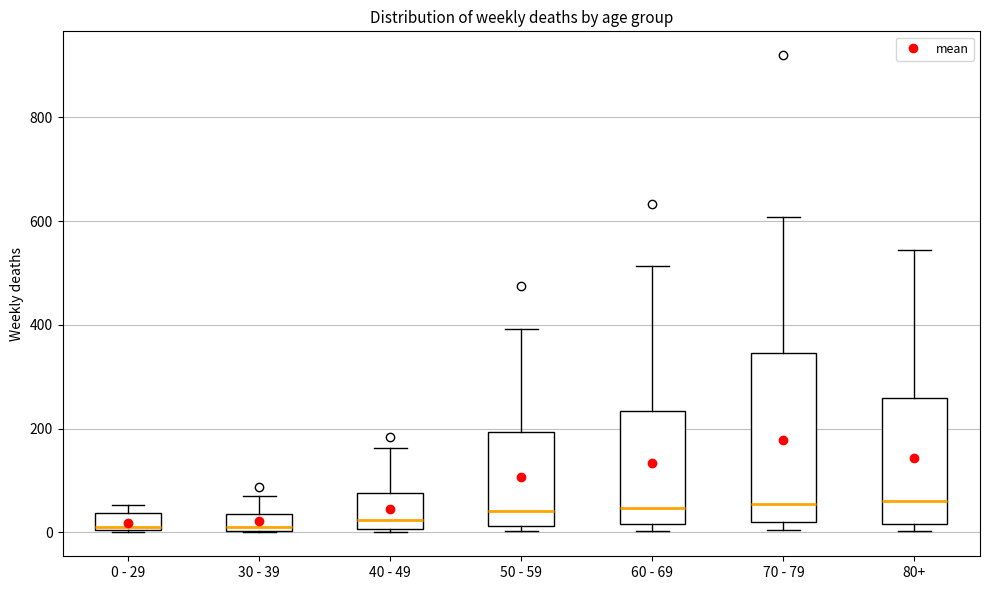

Where does the median line of the box for 70 - 79 sit on the y-axis? The values are not printed on the chart, so give them approximately, as read against the axis.

60